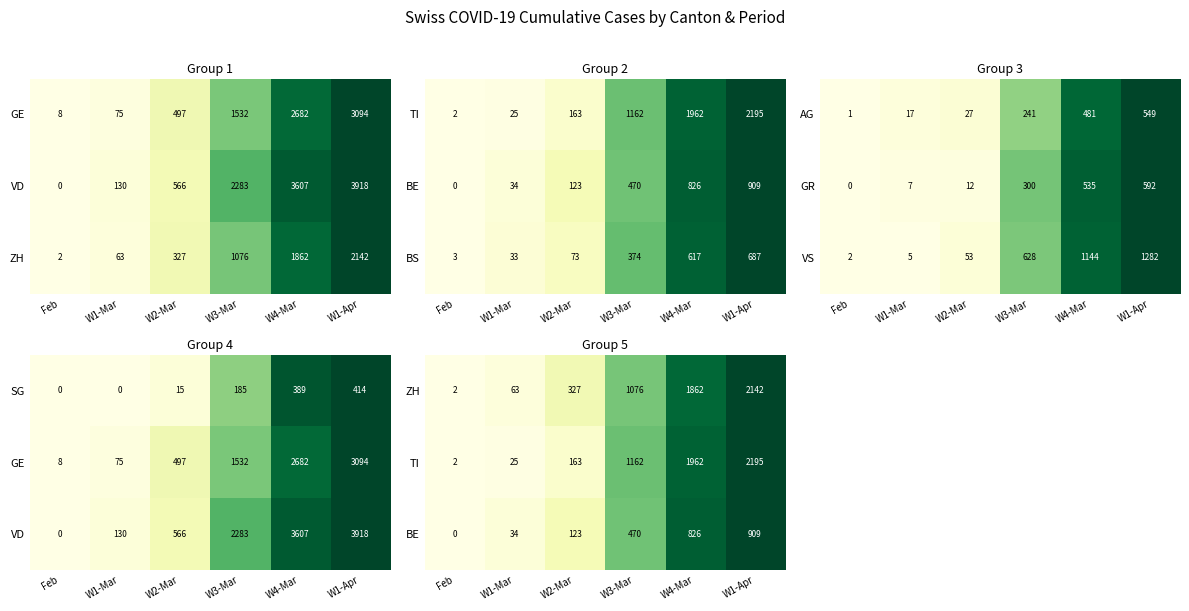

At which label does BS reach its peak?

W1-Apr